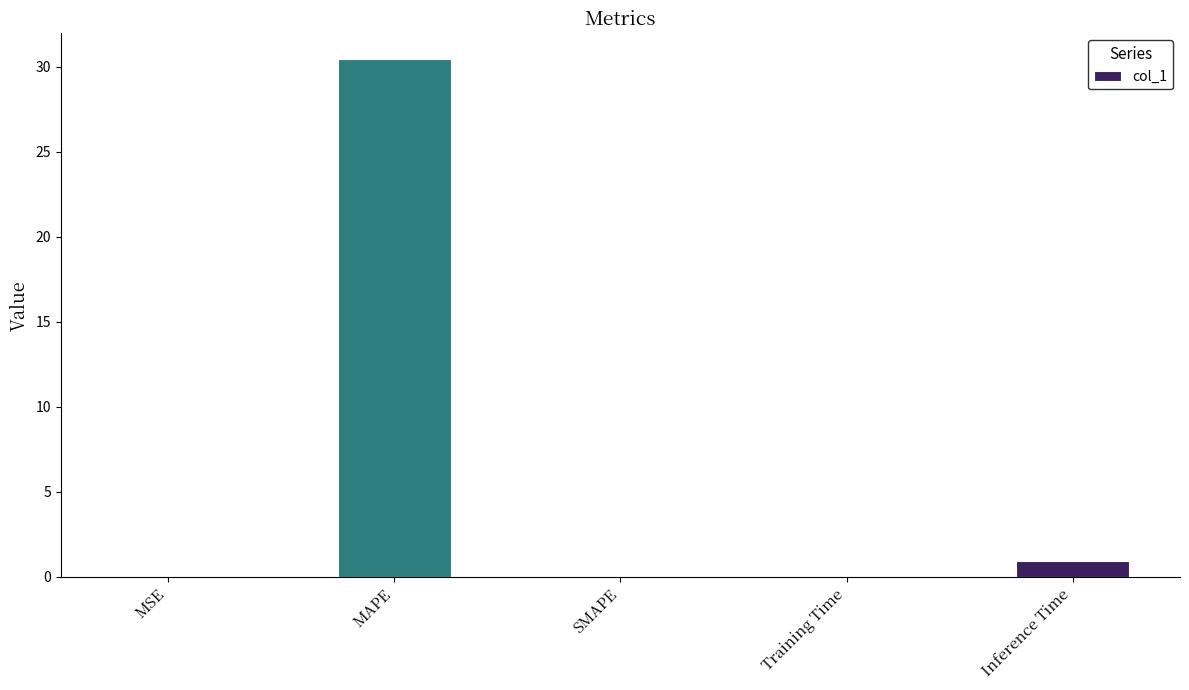

At which label is the value closest to 15?

Inference Time